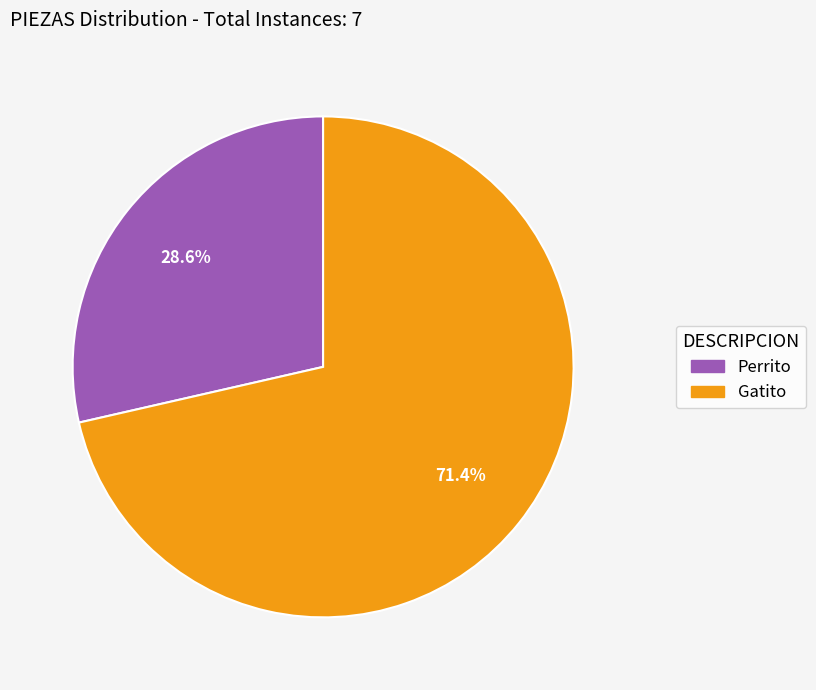

What is the majority slice?

Gatito